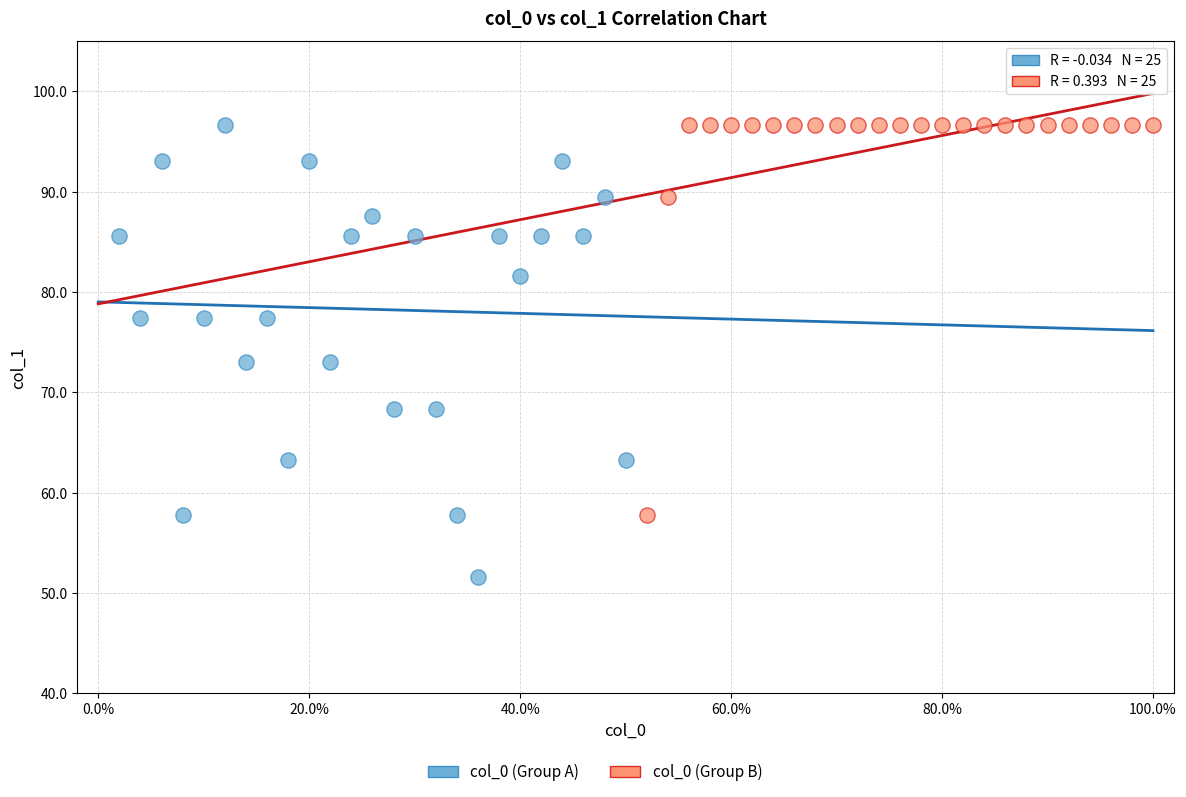

Which series reaches the minimum Y coordinate?

col_0 (Group A)